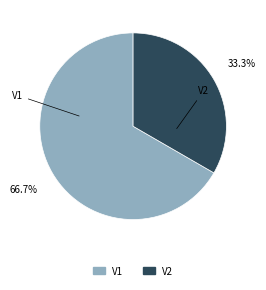

Is it true that V1 is 54% of the pie?

False